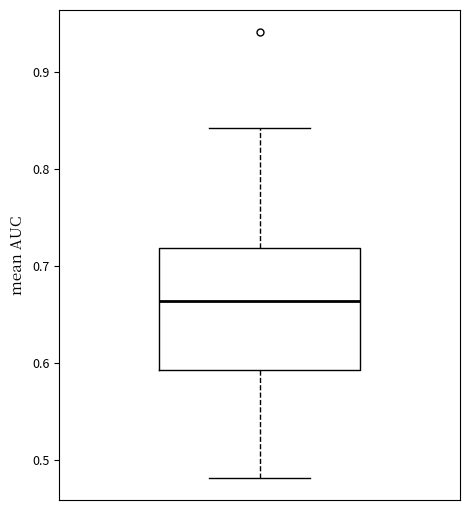

Transcribe this box plot: give where the median line is, the range the box spans, and where the two whiskers end, as read against the y-axis. The values are not printed on the chart, so give them approximately, as read against the axis.

median 0.66, box 0.59 to 0.72, whiskers 0.48 to 0.84